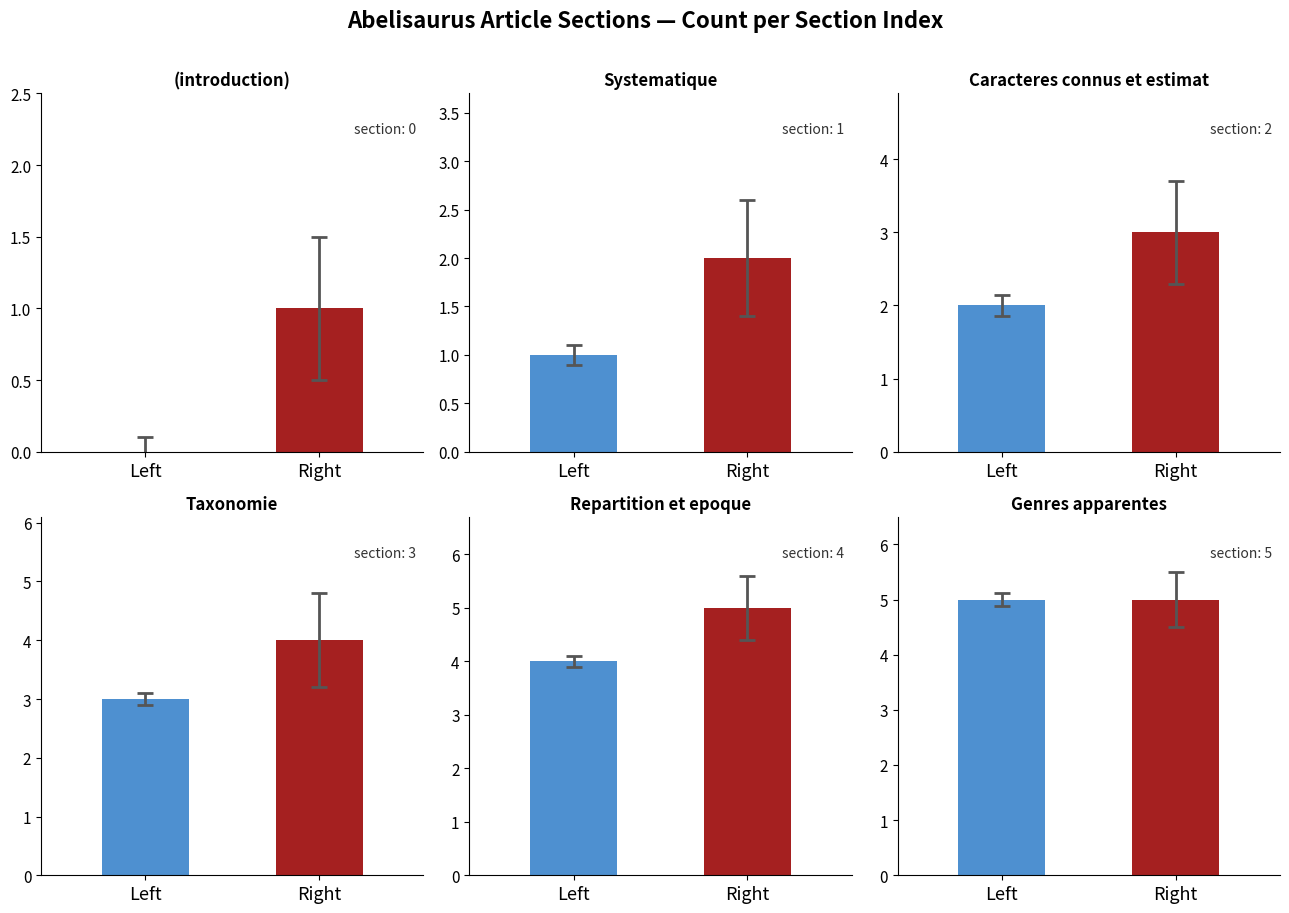

Between col_0_values and 1, which is larger?

1